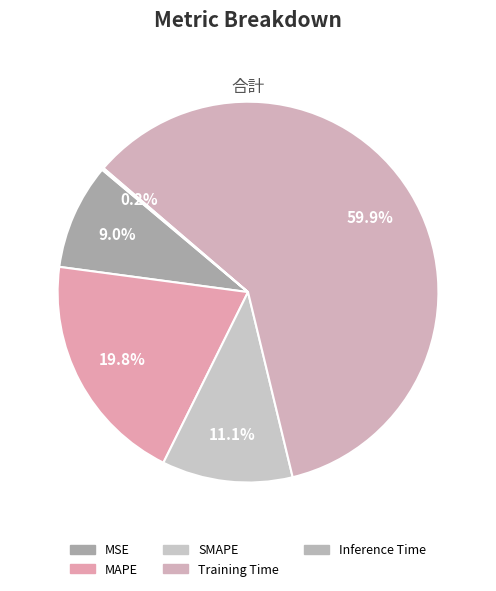

Does any single category account for the majority?

Yes